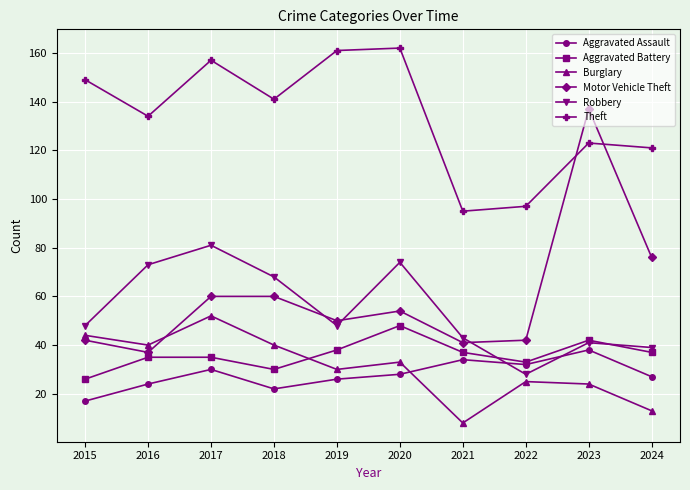

Where is the first local minimum for Motor Vehicle Theft?

2016